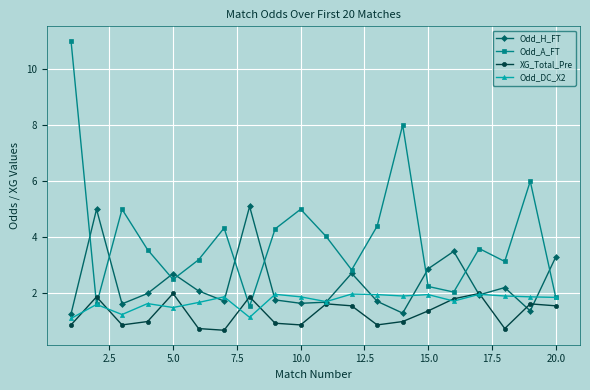

How many interior local valleys does the XG_Total_Pre series have?

5